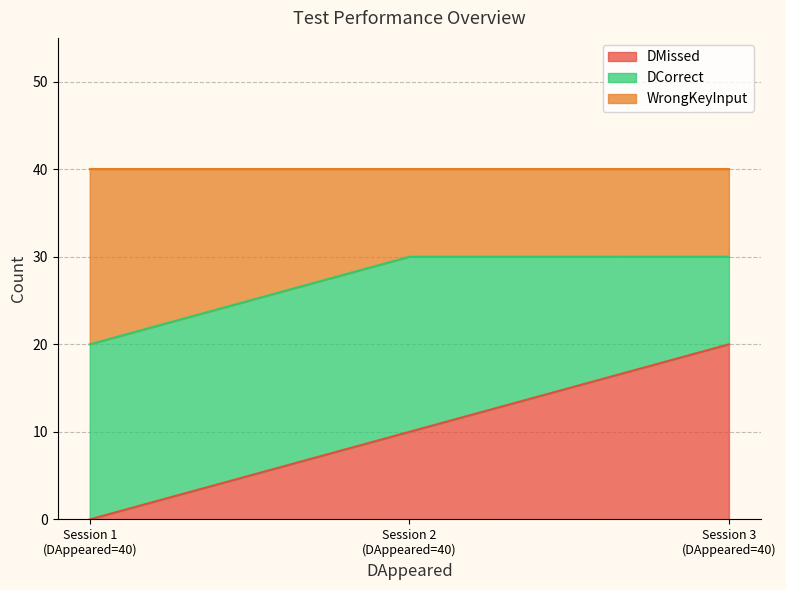

What is the highest value of the DMissed series?

20